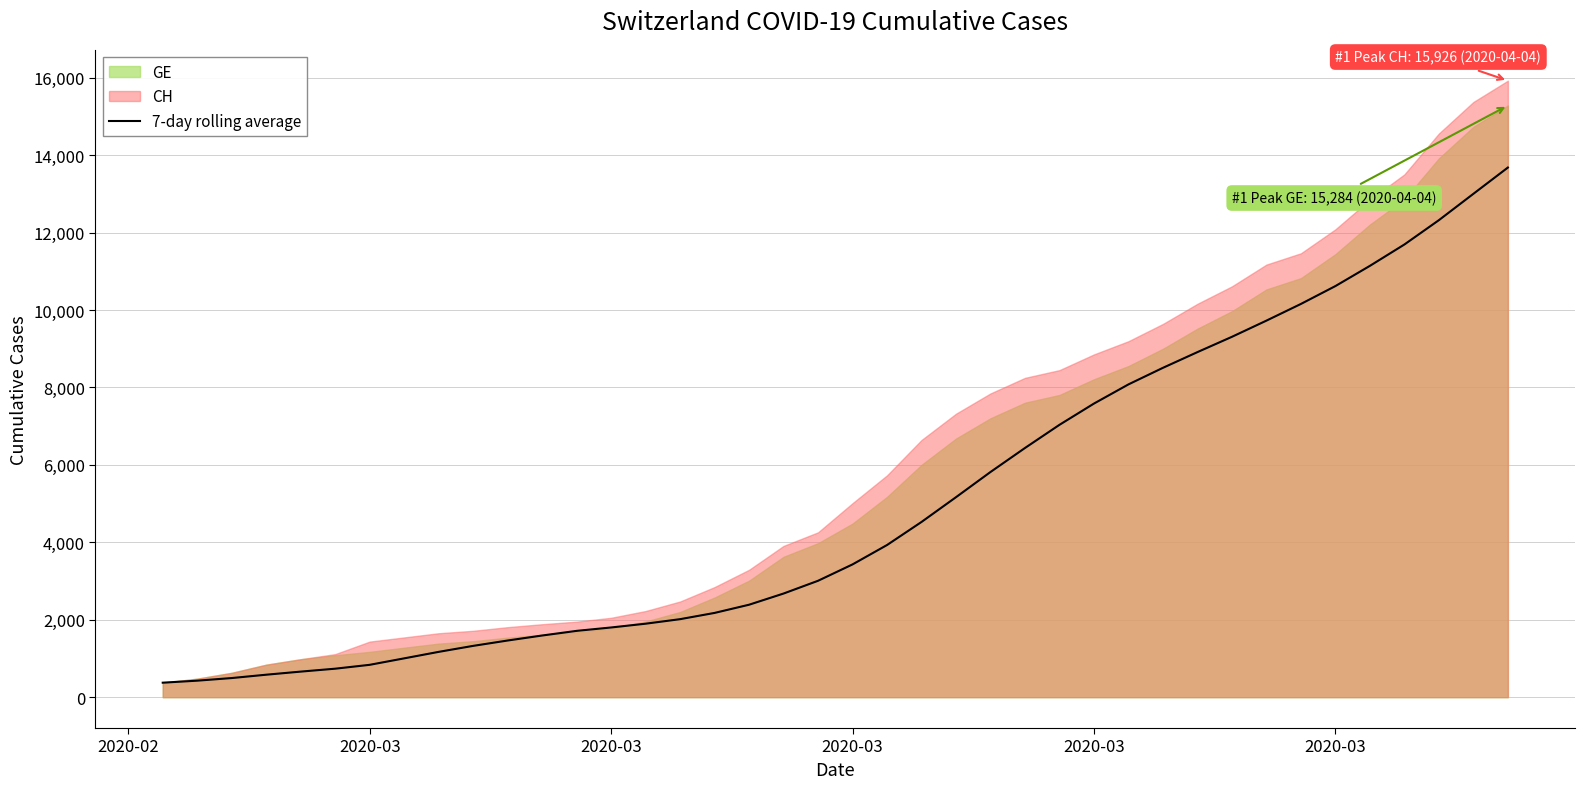

What is the smallest value displayed?

375.0